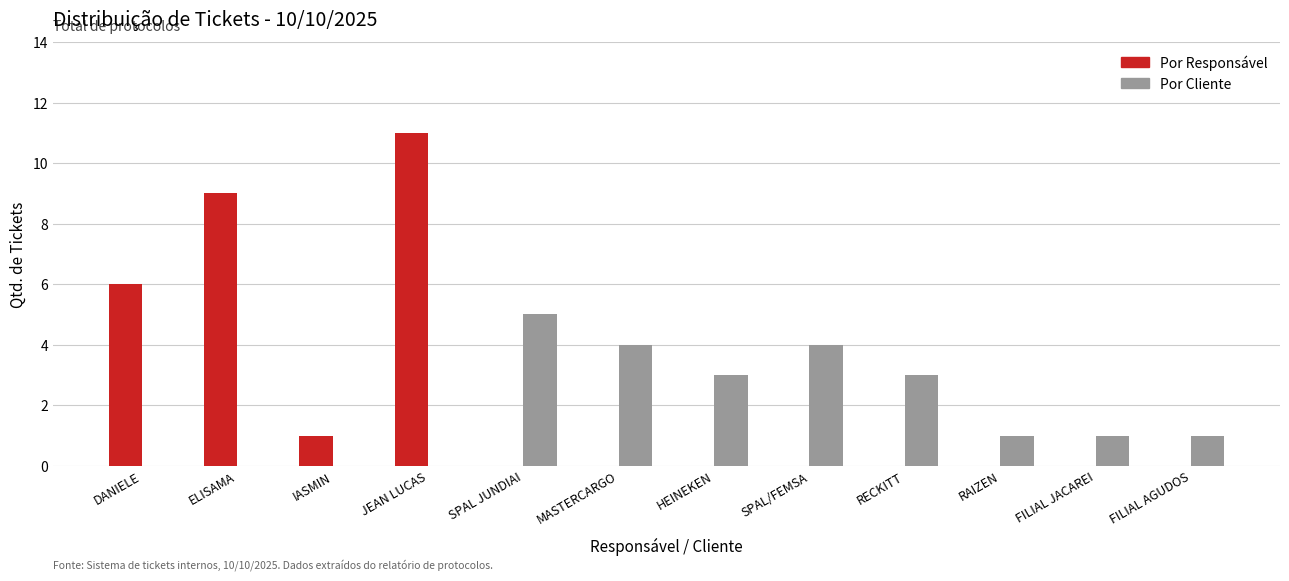

Count the number of data series in this chart.

2